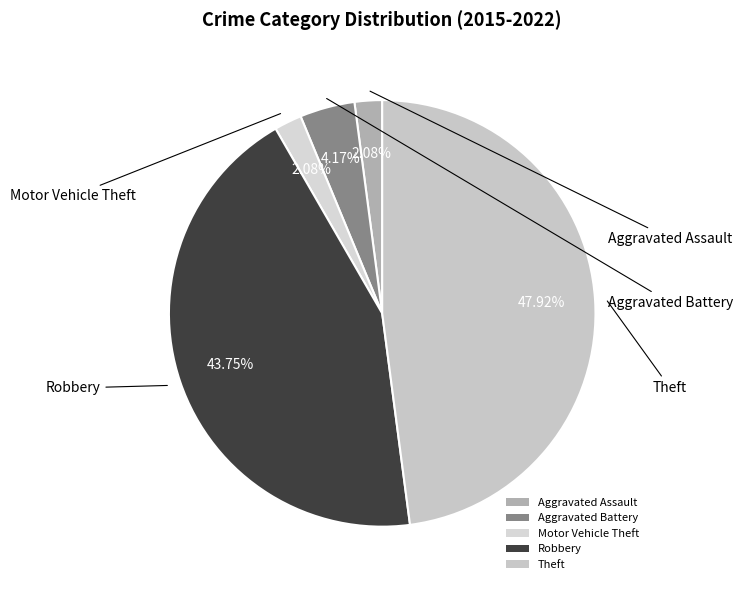

What percentage do Robbery and Aggravated Battery together represent?

47.9%